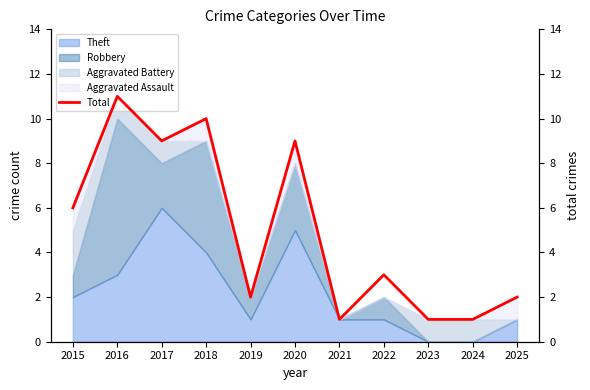

What is the change in value from 2020 to 2023?

-8